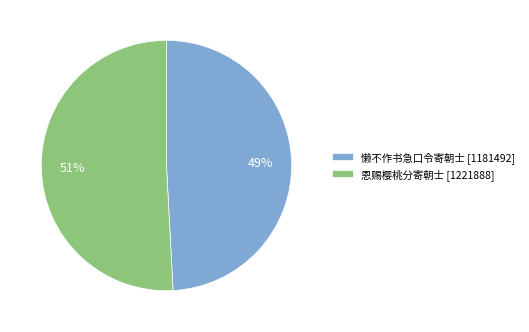

Count the number of slices in the pie.

2